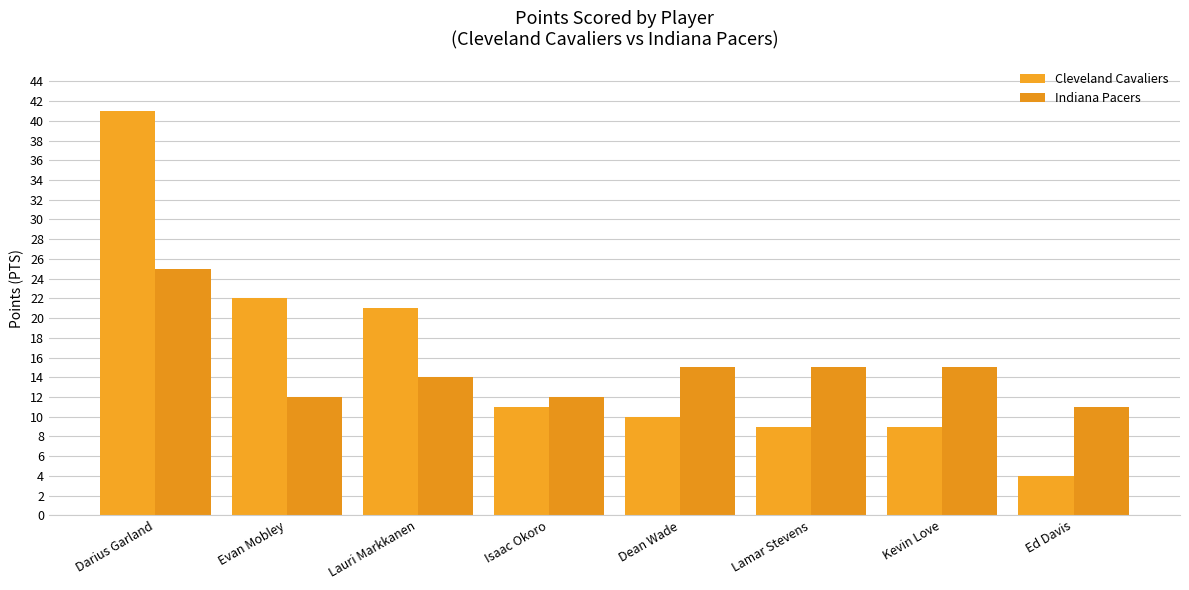

At which category is the sum across all series the highest?

Darius Garland